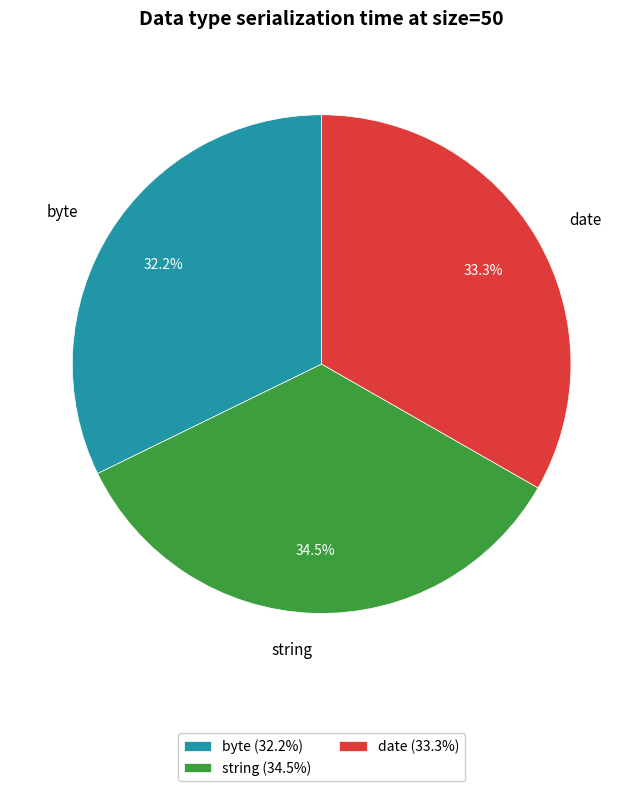

Does any single category account for the majority?

No